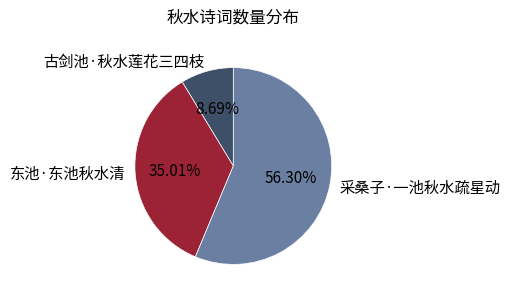

What portion of the pie excludes 东池·东池秋水清?

65.0%